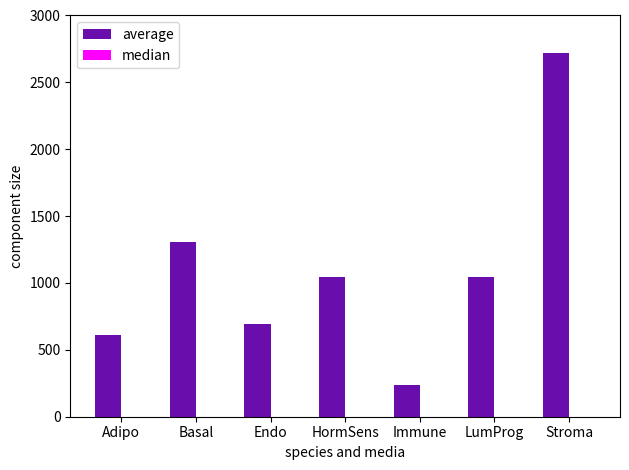

Which series has the largest total across all categories?

average